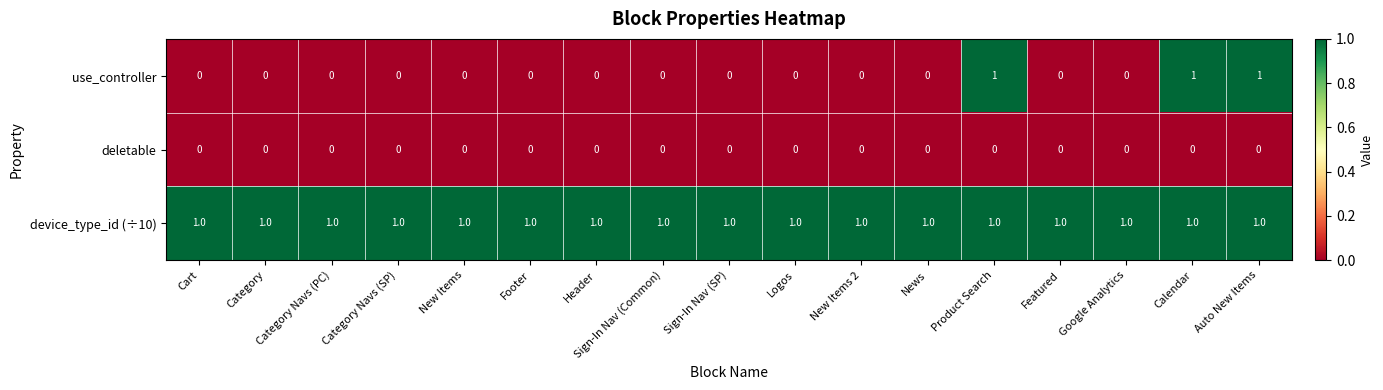

What is the sum of all device_type_id (÷10) values?

17